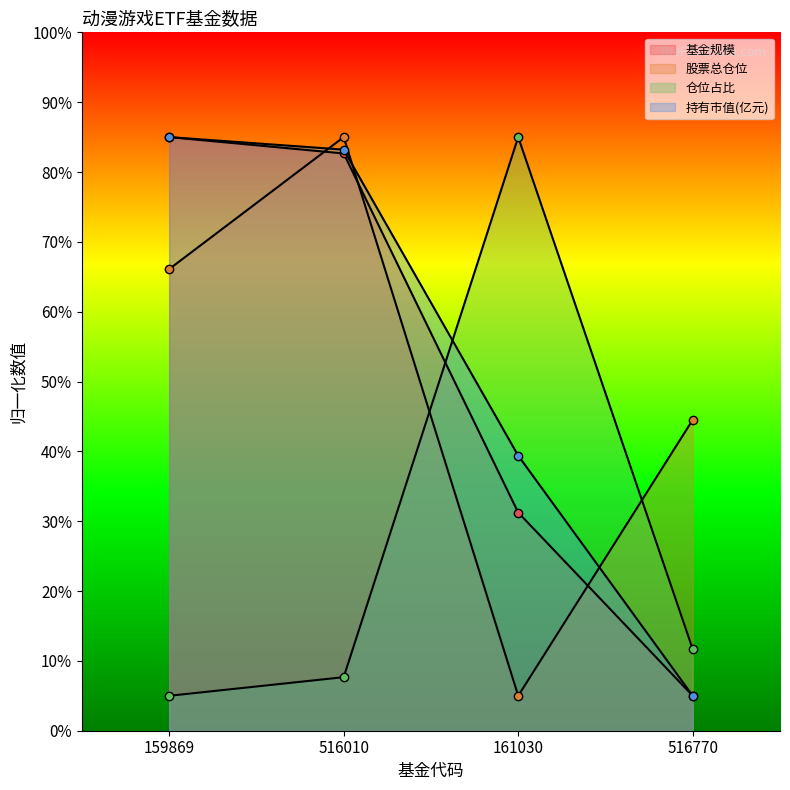

Which series has the widest spread of values?

基金规模